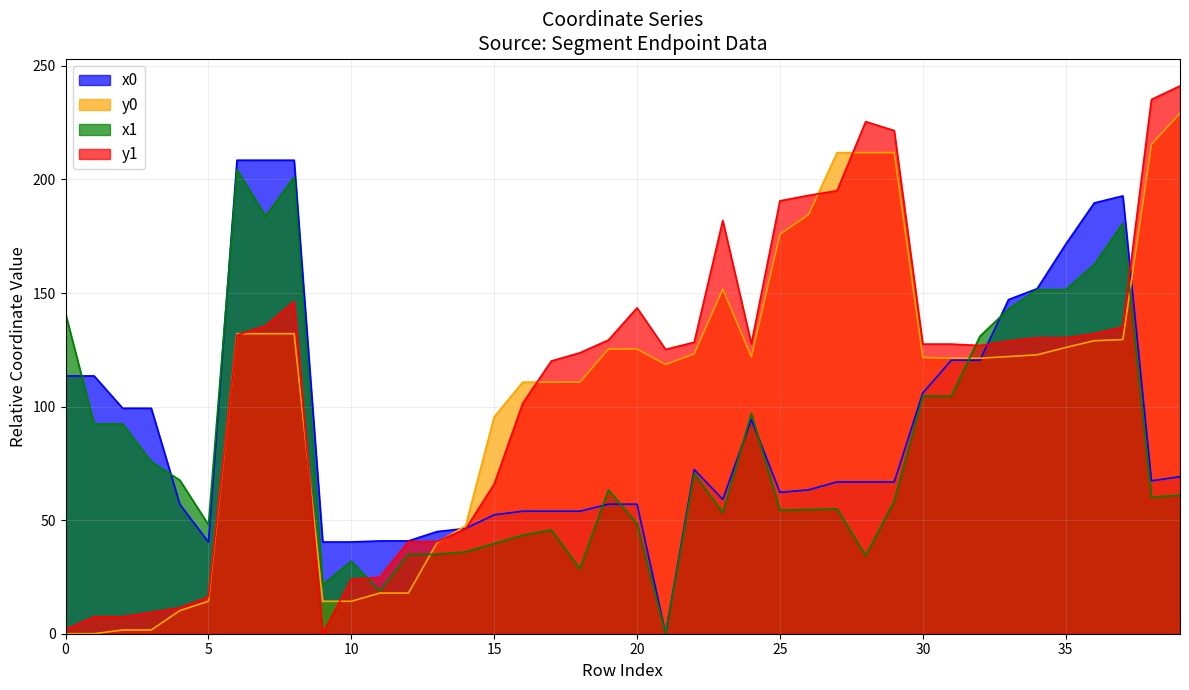

At 20, list the series in order from smallest to largest.

x1, x0, y0, y1